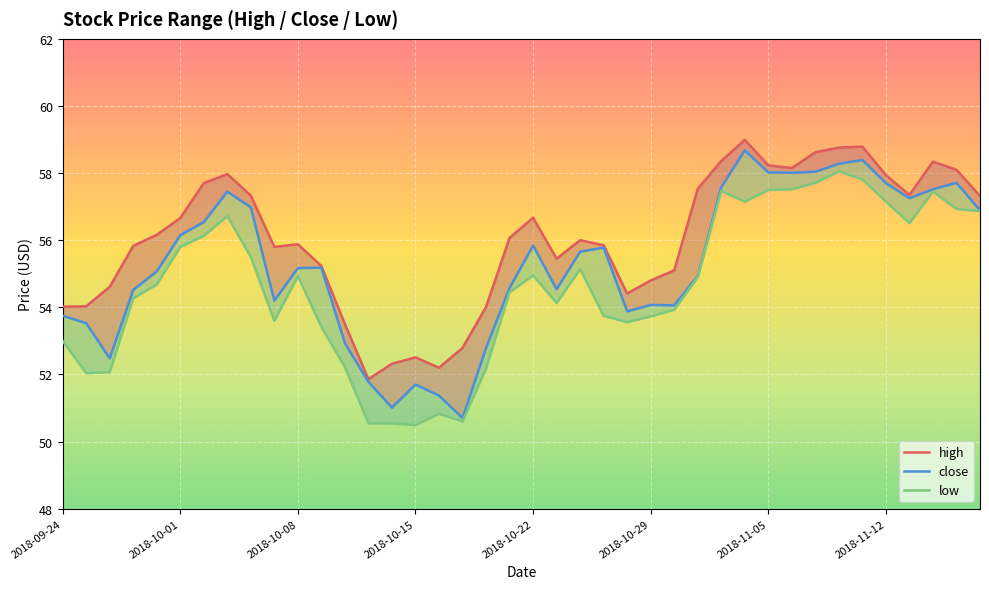

True or false: high has more than 0 interior local peaks.

True